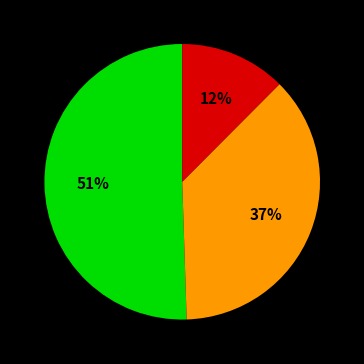

Is there a majority slice in this chart?

Yes